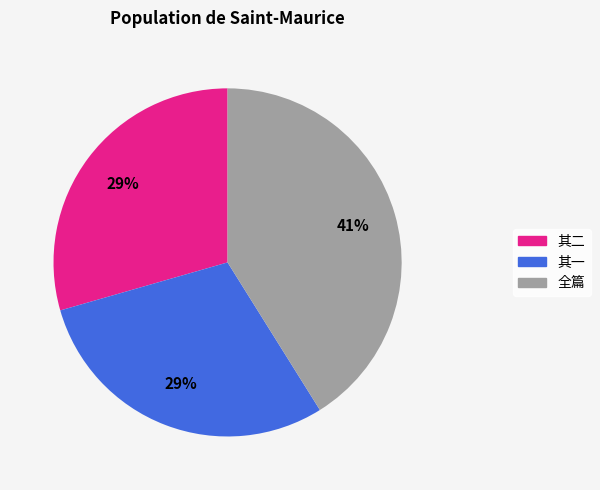

Does 其二 represent more than half of the total?

No